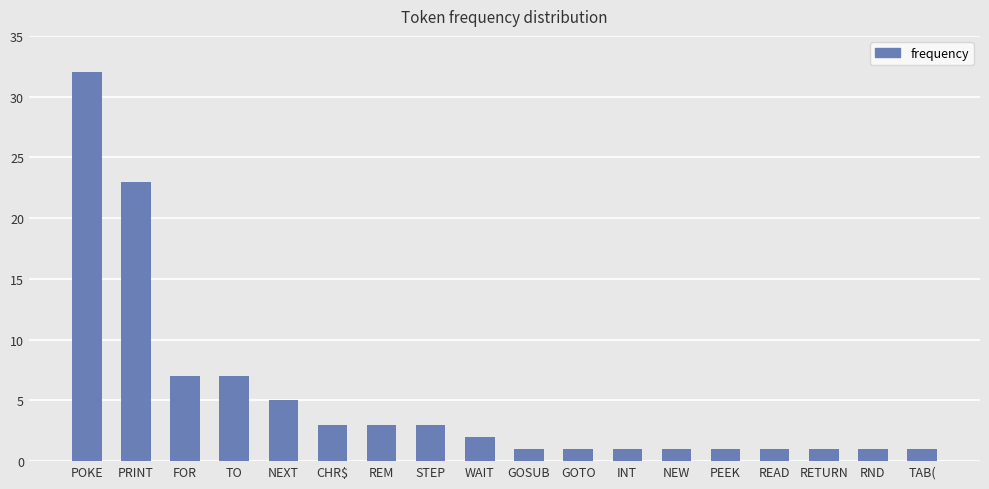

Reading right to left, what are all the values shown in this chart?

TAB(=1	RND=1	RETURN=1	READ=1	PEEK=1	NEW=1	INT=1	GOTO=1	GOSUB=1	WAIT=2	STEP=3	REM=3	CHR$=3	NEXT=5	TO=7	FOR=7	PRINT=23	POKE=32